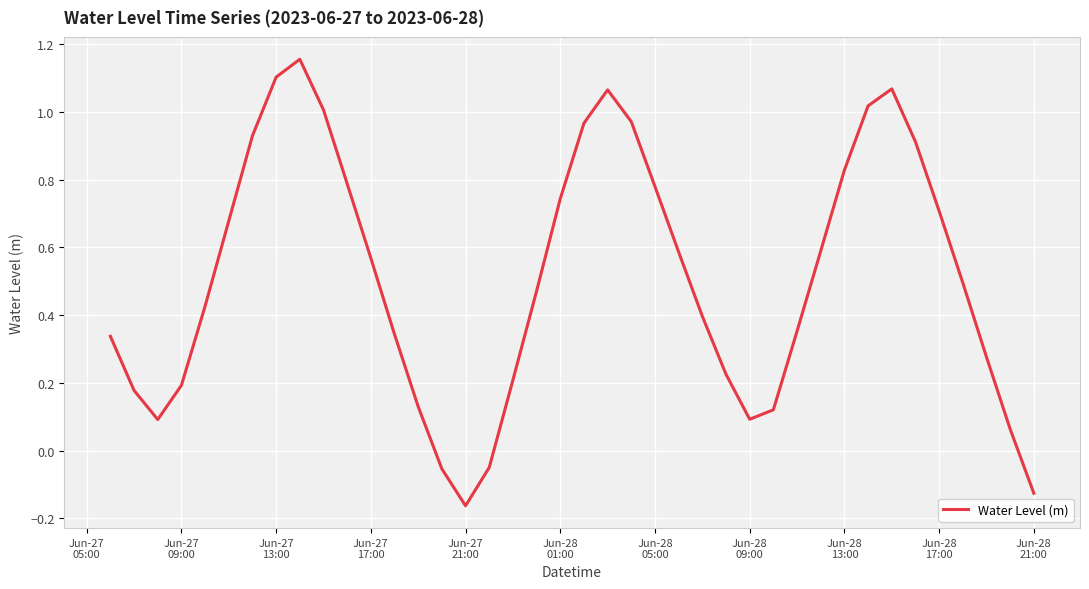

What is the difference between the maximum and minimum values?

1.3